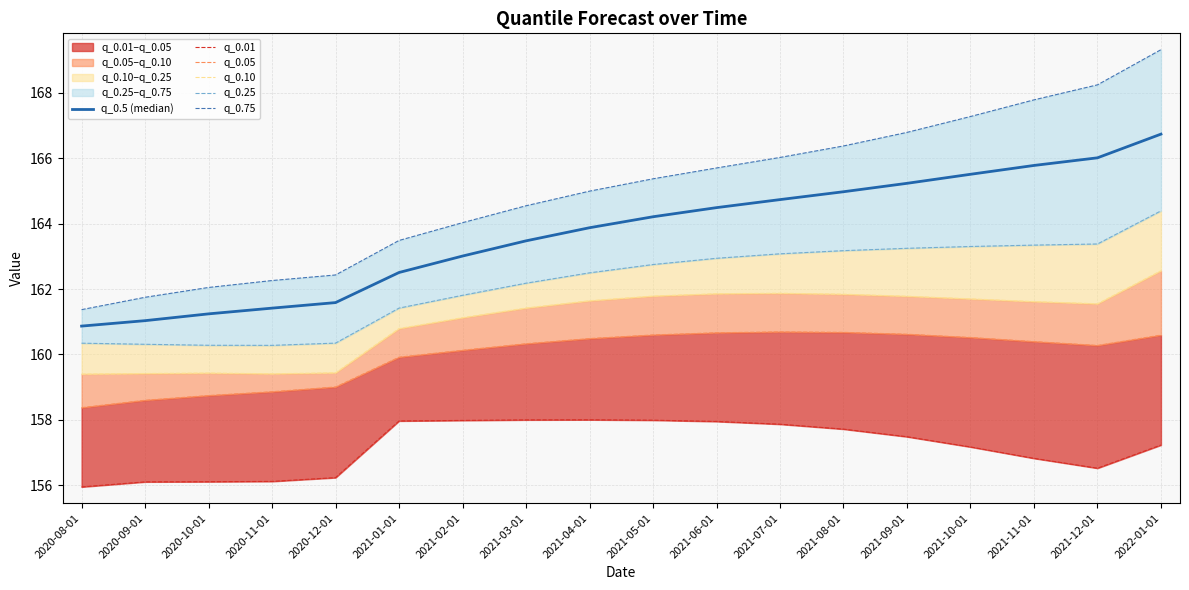

Does the chart display data point markers on the line(s)?

No